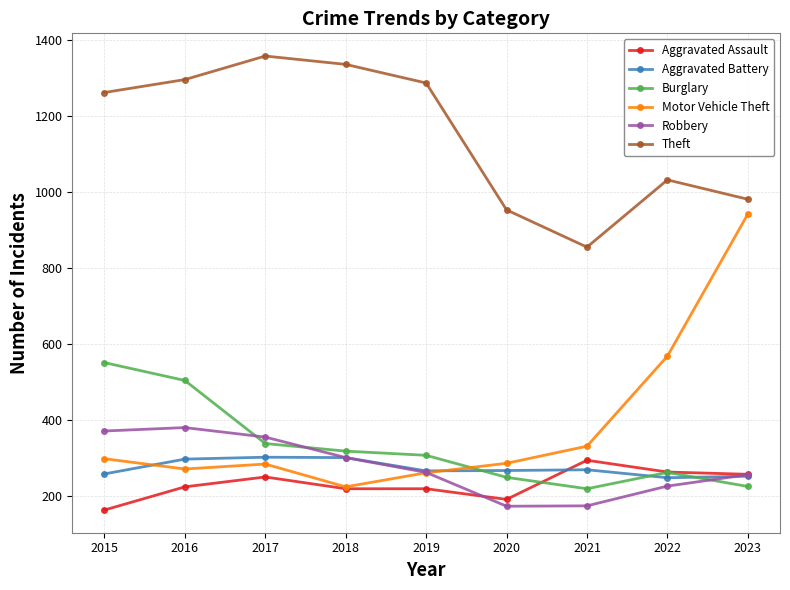

Read the Theft value at 2015.

1263